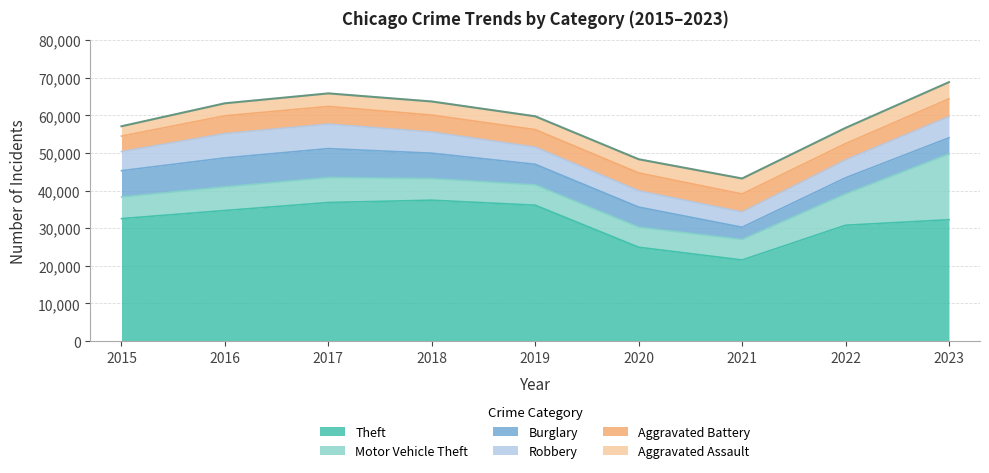

What is the total value across all series at 2016?

63239